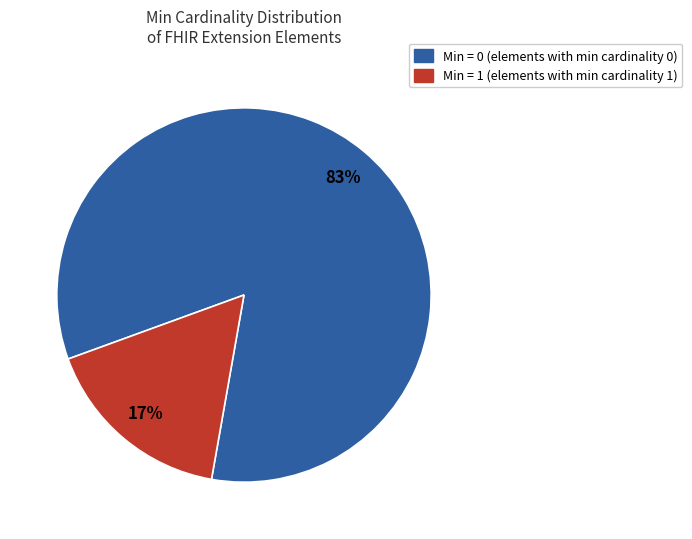

Is there any slice that represents more than half of the pie?

Yes